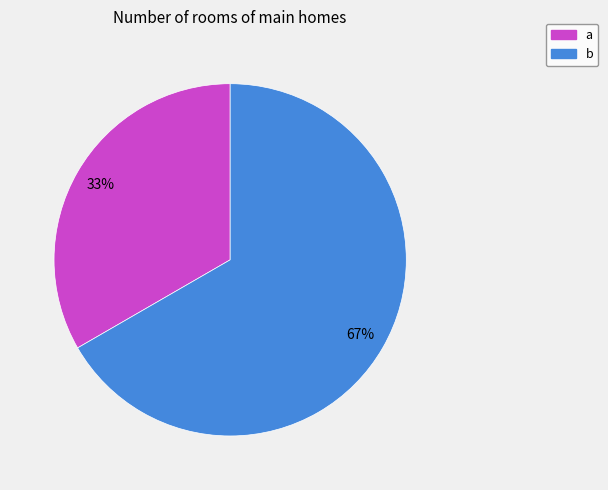

Rank the categories by value from highest to lowest.

b, a